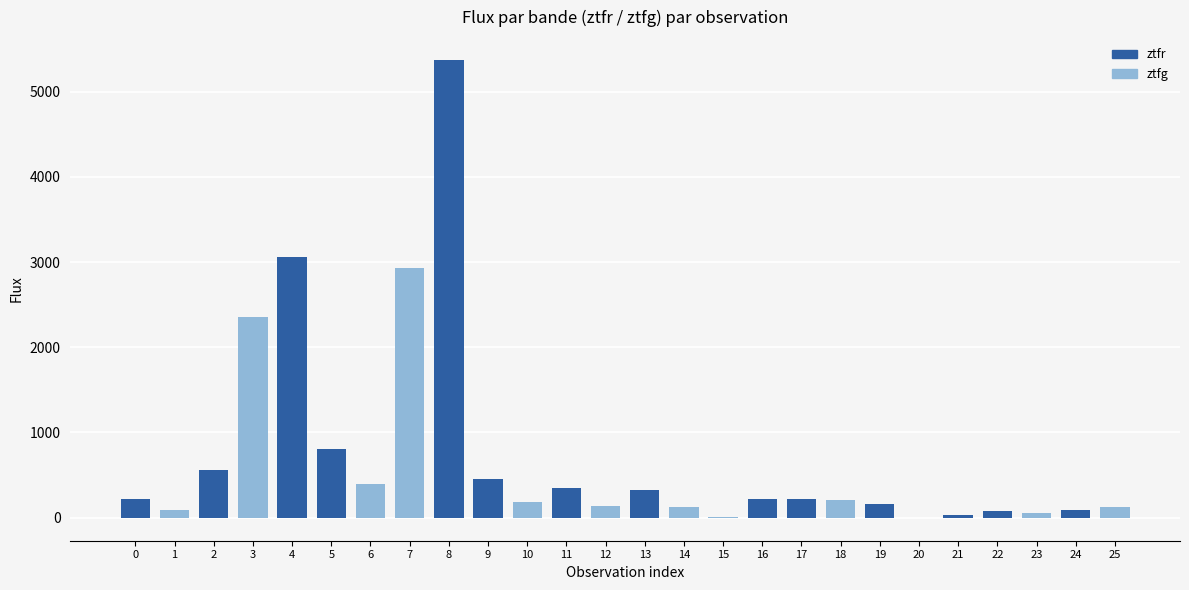

Which series has the largest total across all categories?

ztfr